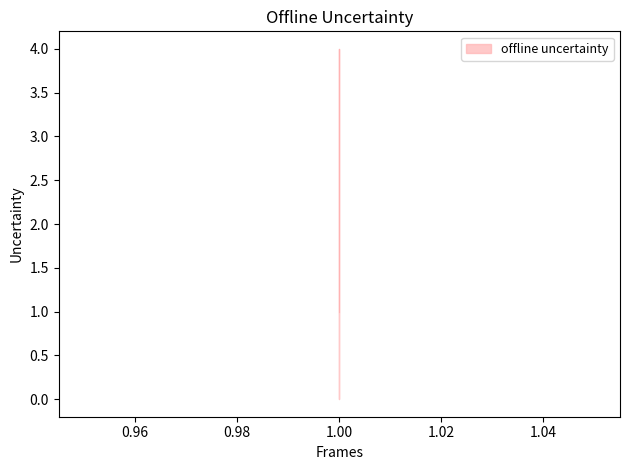

How many lines are shown in the chart?

1